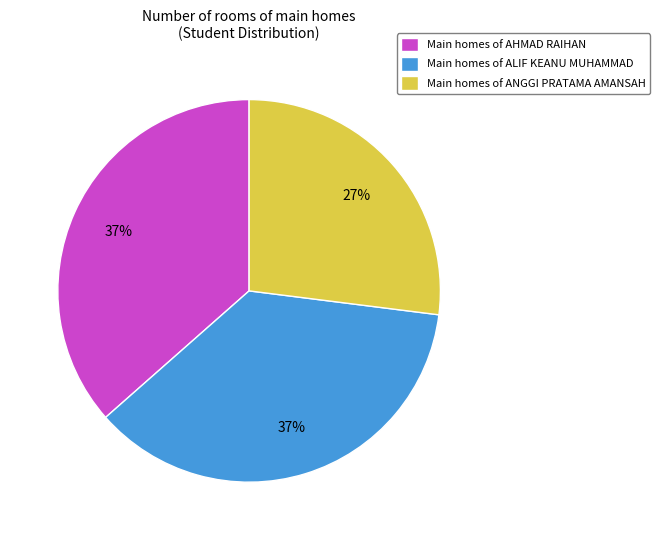

To the nearest percent, what is the average slice percentage?

33%